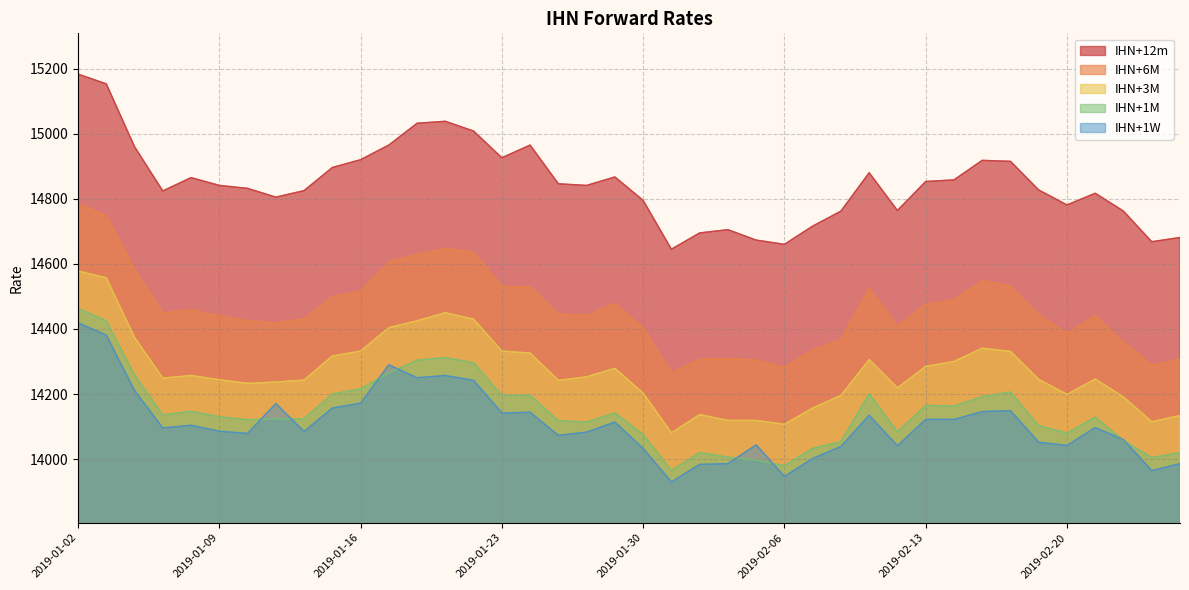

Where is IHN+1M nearest to the value 14214?

2019-01-16